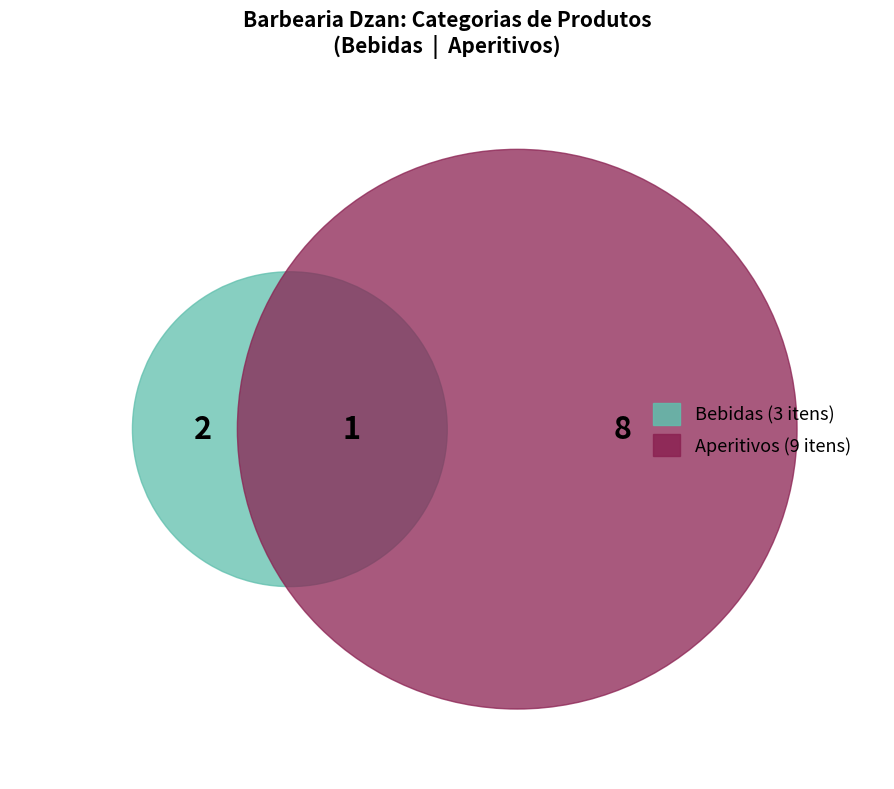

What is the largest slice in the pie chart?

Aperitivos